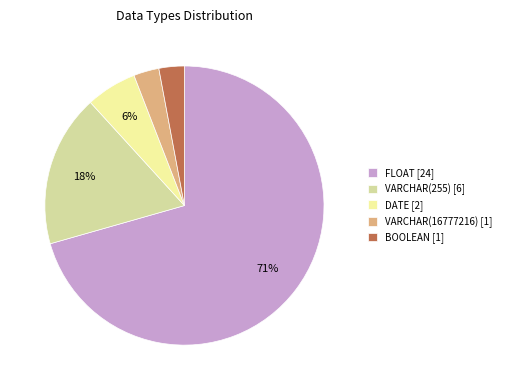

Is it true that BOOLEAN is 3% of the pie?

True